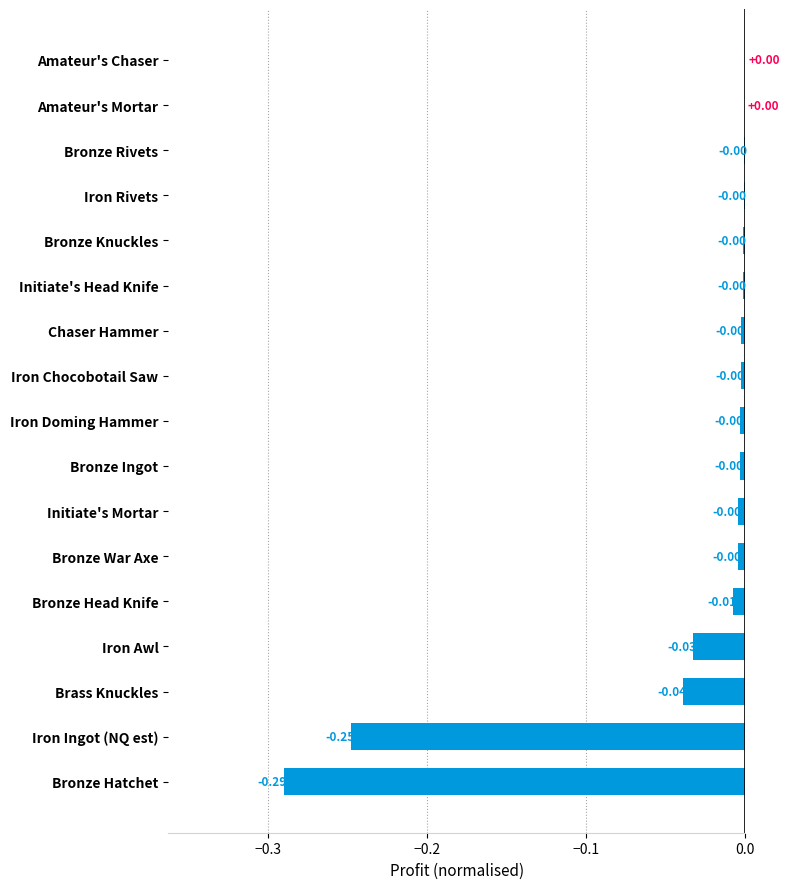

What is the sum of all values?

-0.6